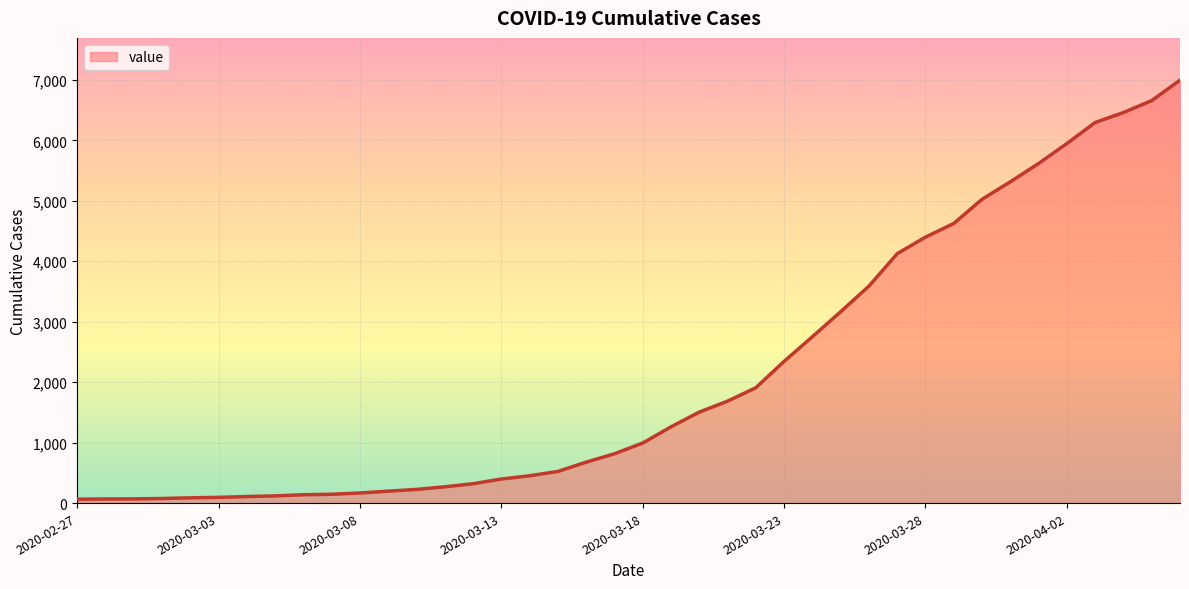

What is the maximum value shown in the chart?

6995